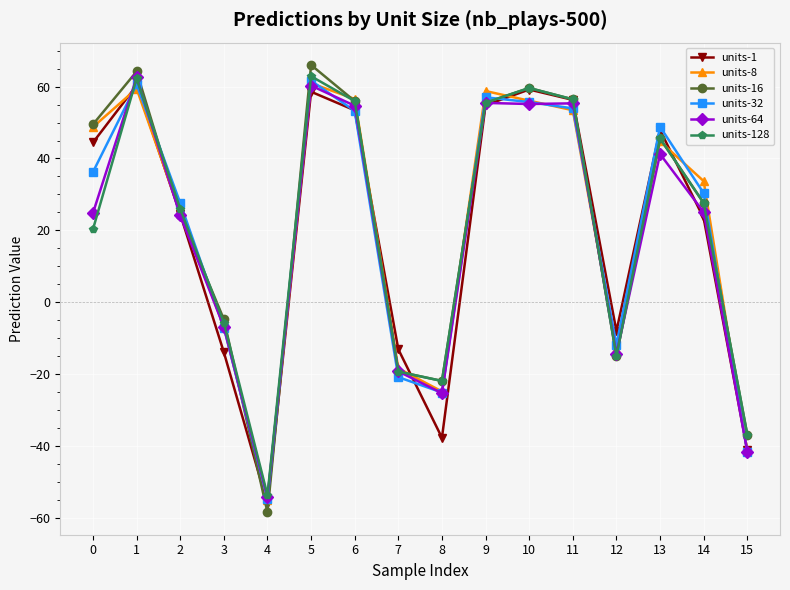

Does the chart have visible grid lines?

Yes